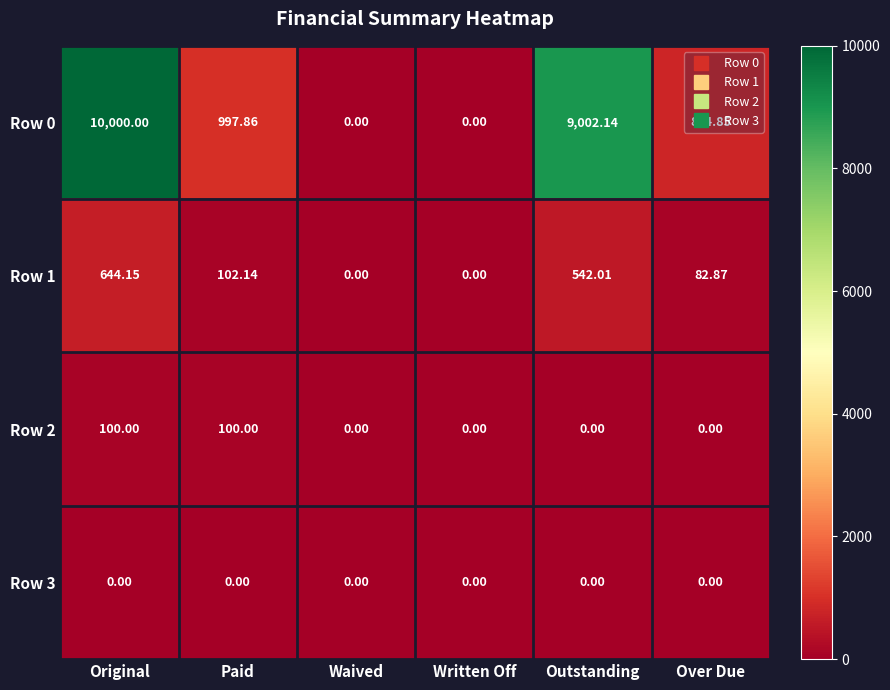

List the series in order of their peak value, lowest first.

Row 3, Row 2, Row 1, Row 0